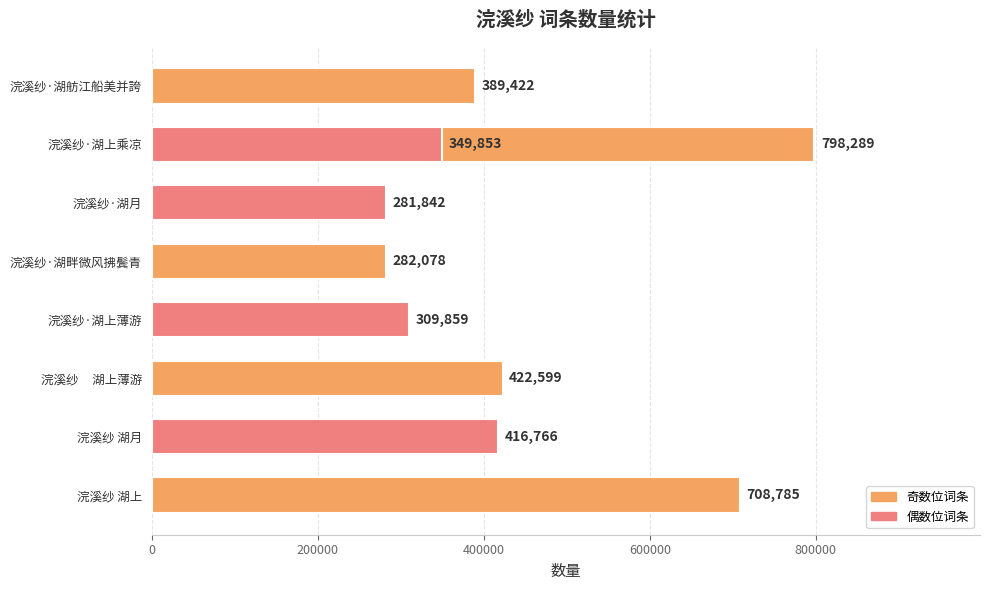

True or false: the data shows 486932 at 浣溪纱·湖上薄游.

False